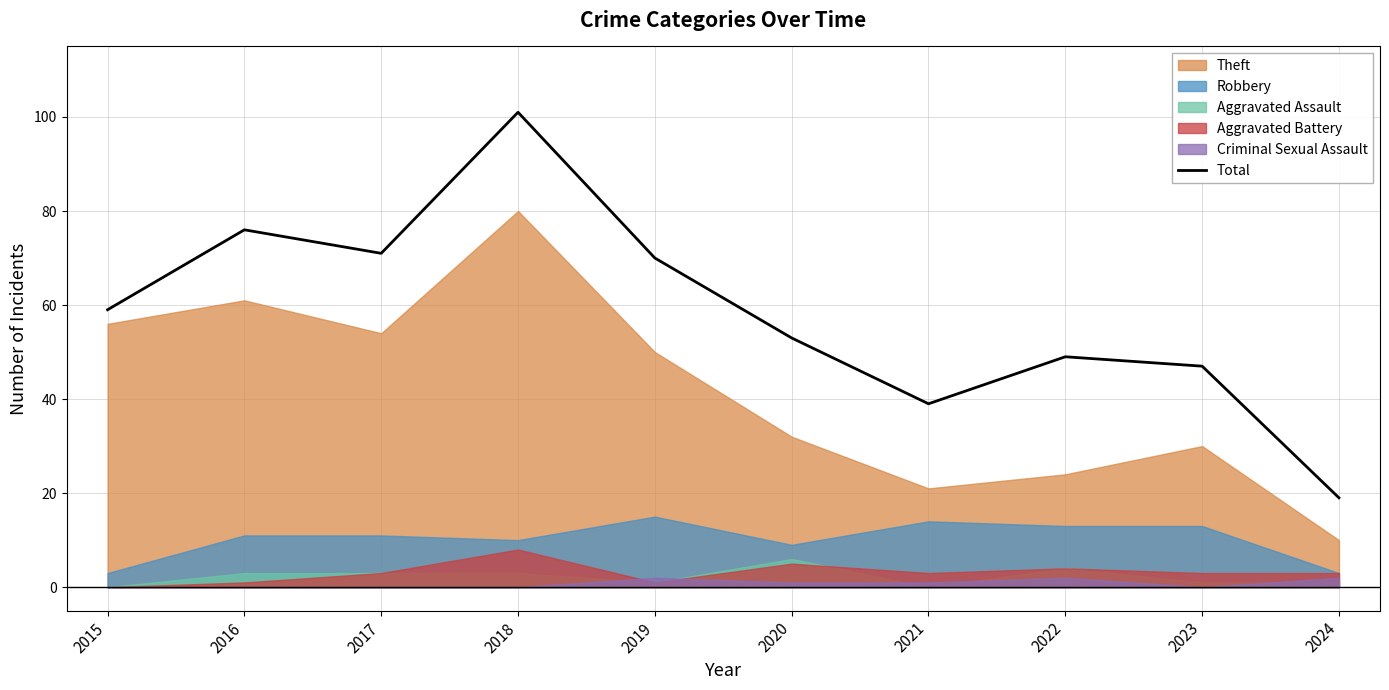

At which category does the chart reach its minimum across all series?

2024